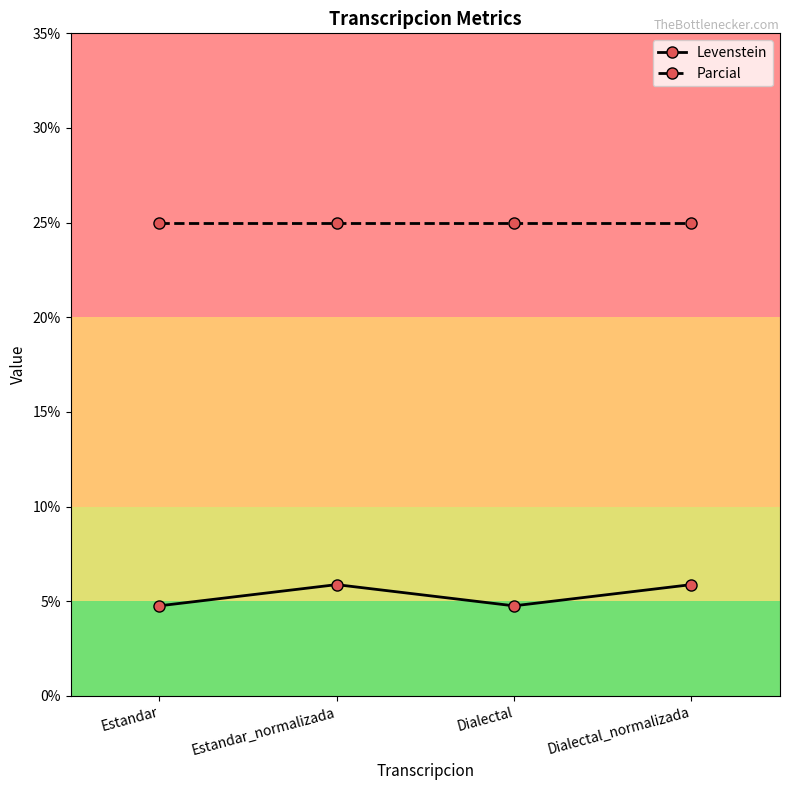

What is the difference between the second highest and minimum values in the Levenstein series?

1.1